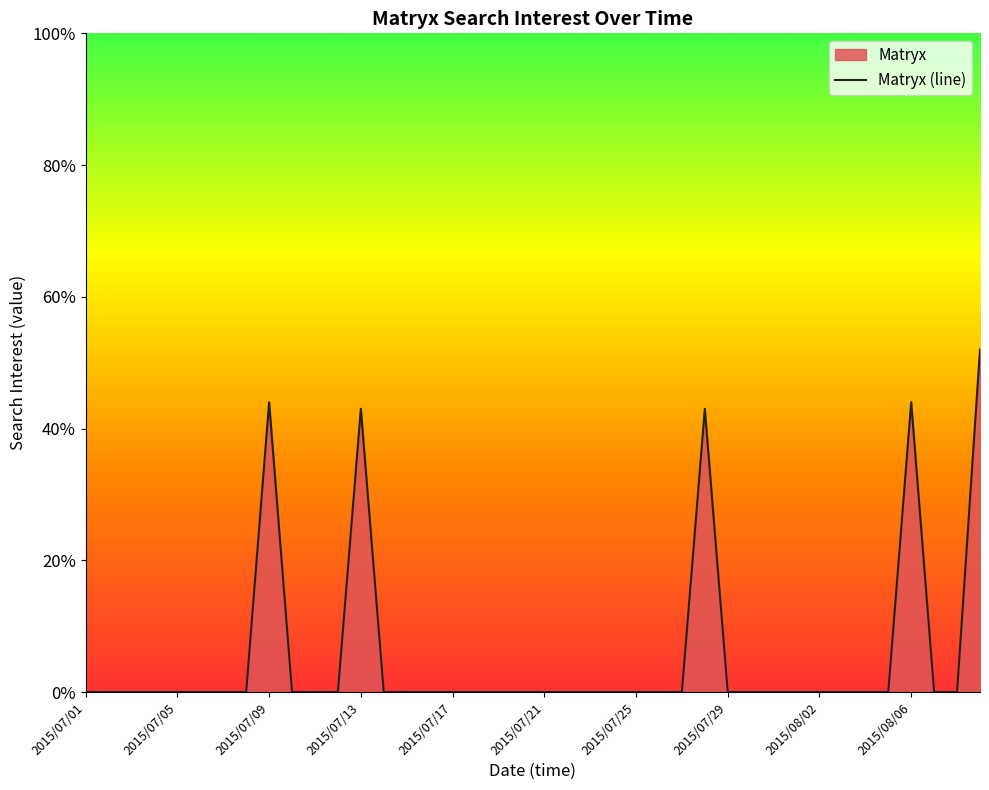

The value at 2015/07/29 is 0. True or false?

True